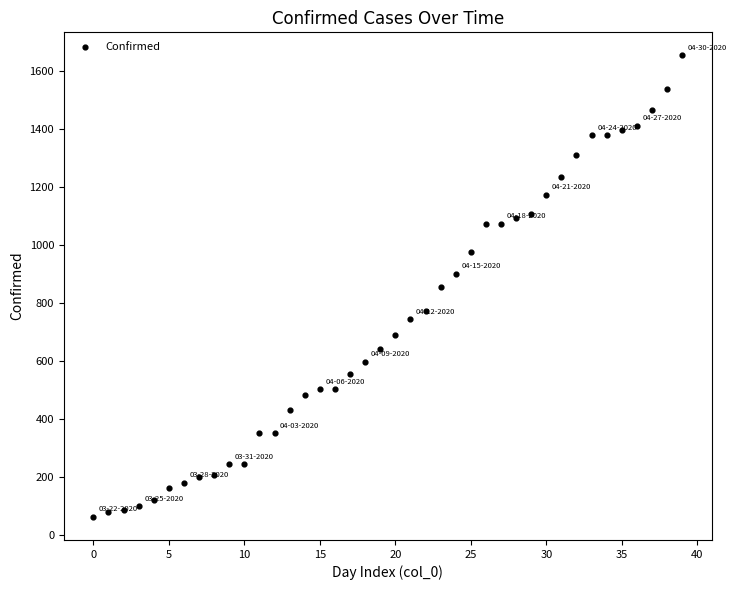

What is the range of Y values (max minus min)?

1592